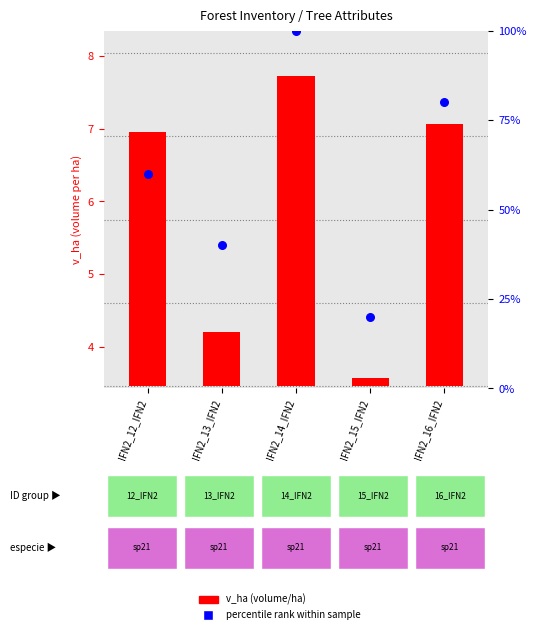

Which series reaches the maximum Y coordinate?

percentile rank within sample